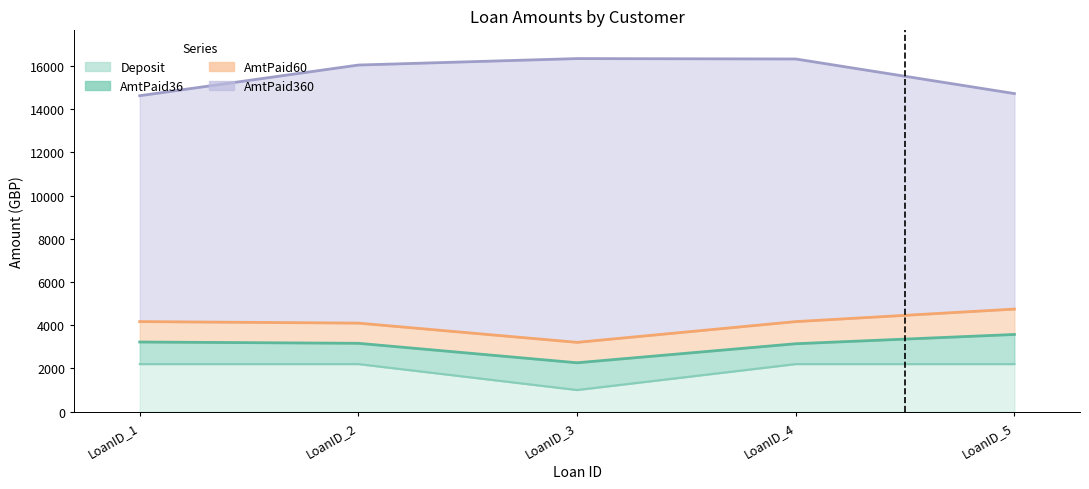

Which series changed the most between LoanID_1 and LoanID_2?

AmtPaid360